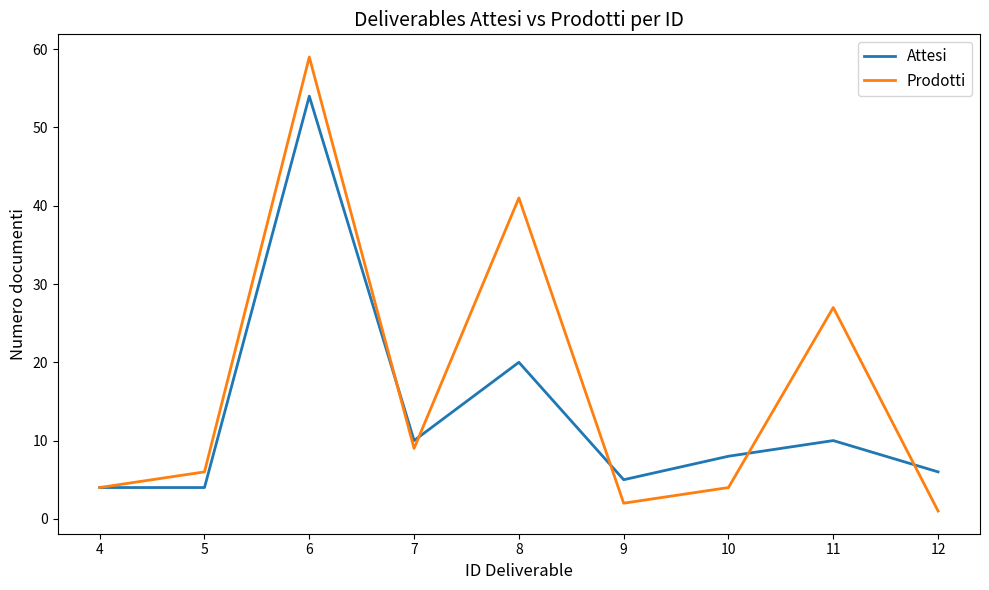

What is the sum of all Prodotti values?

153